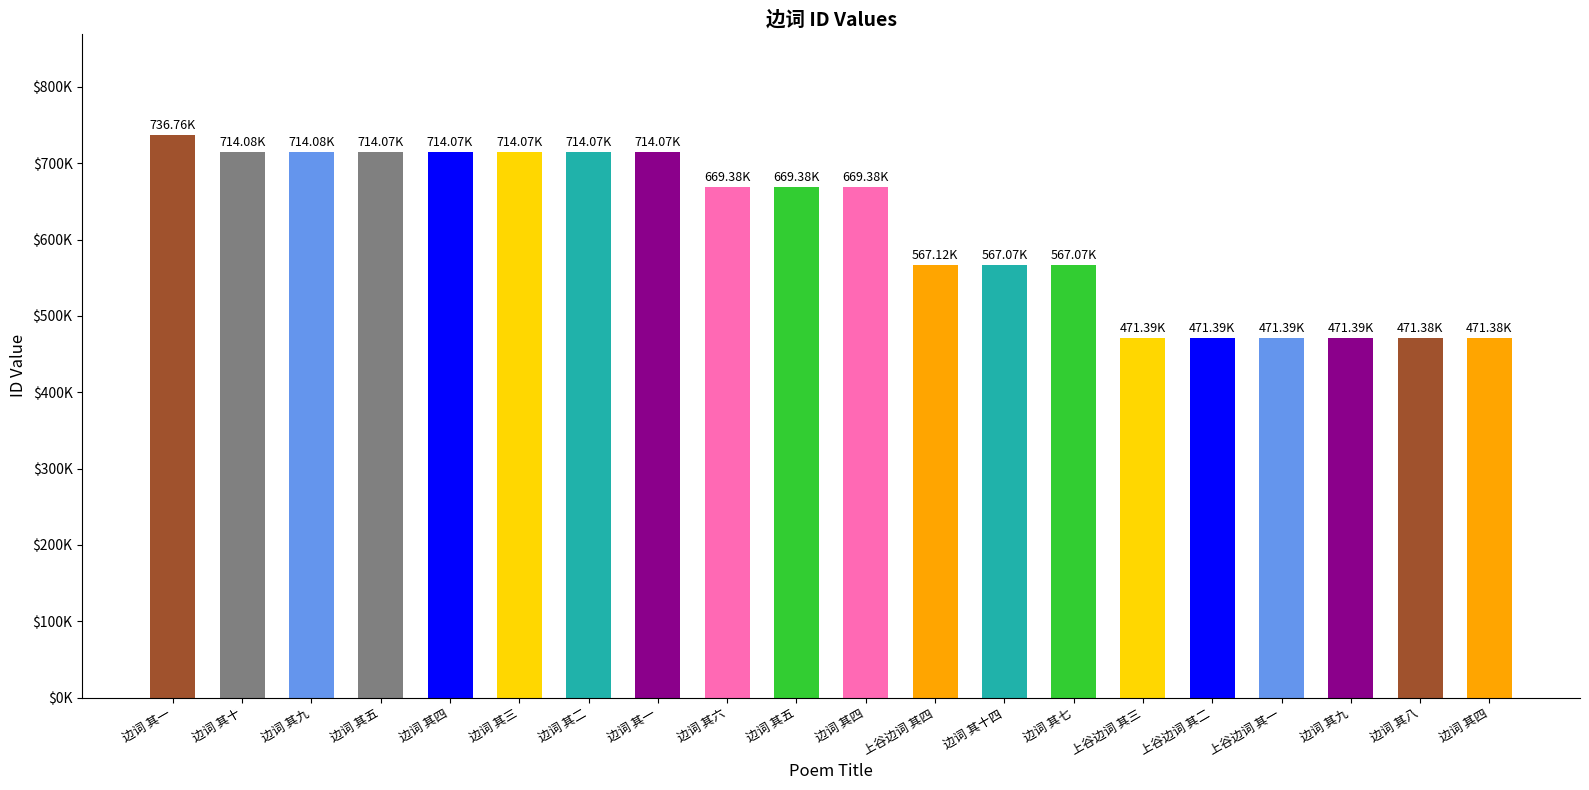

What is the change in value from 边词 其十 to 边词 其三?

-7